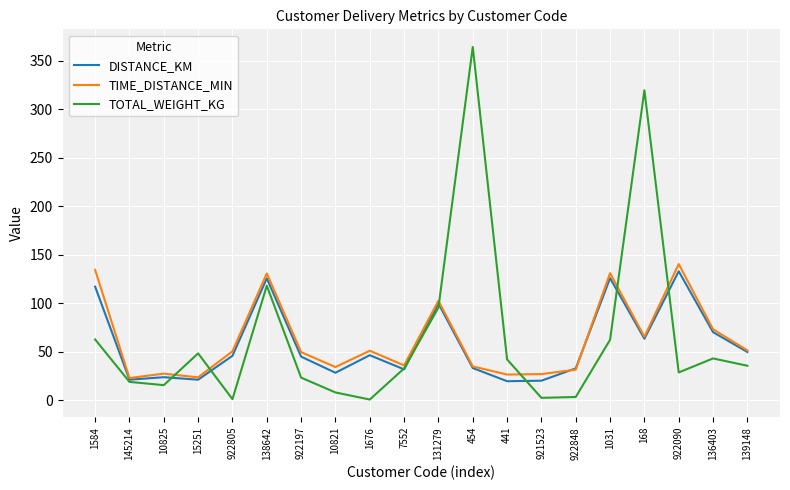

What is the greatest value displayed?

364.3